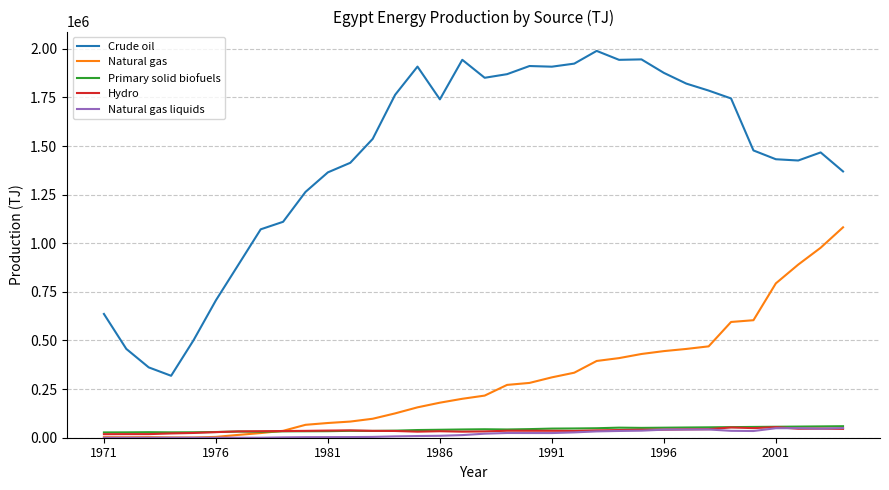

True or false: Natural gas liquids and Crude oil cross at least once.

False